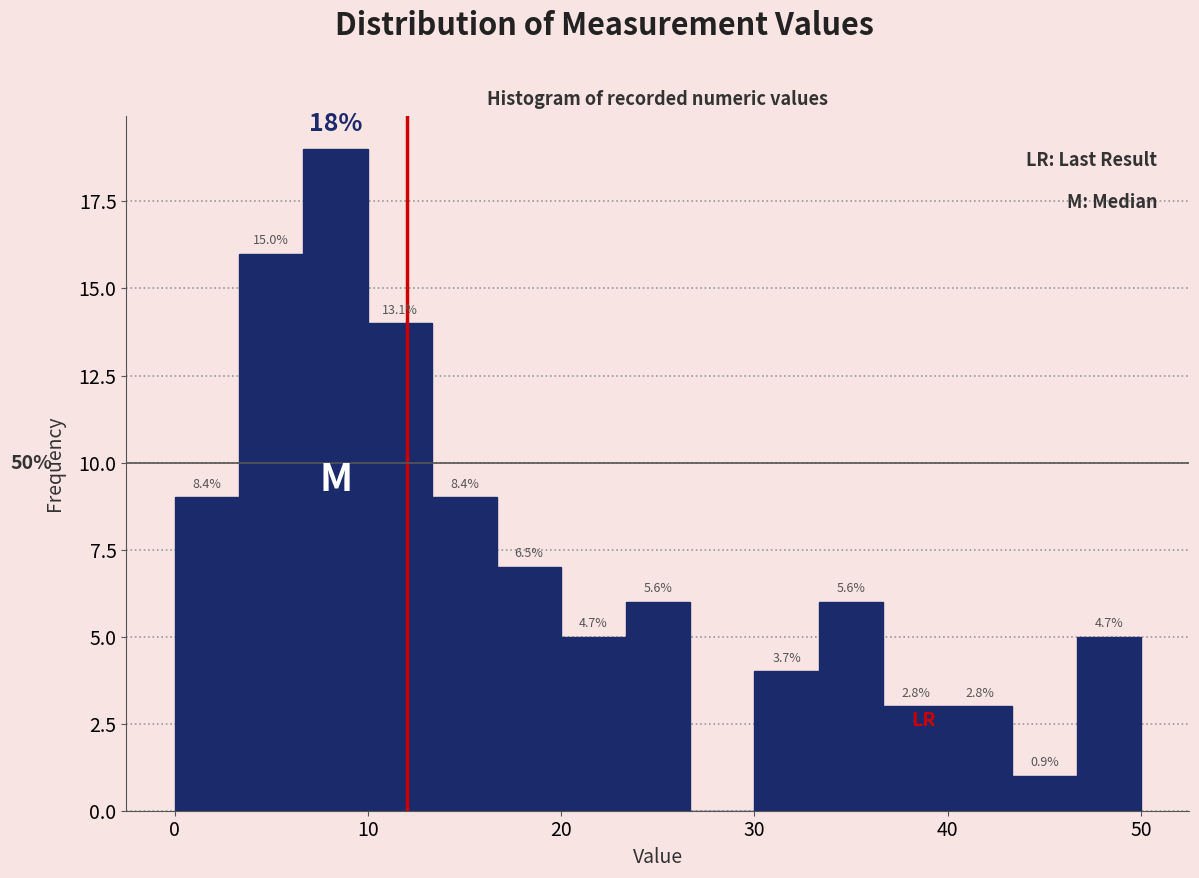

Read against the x-axis, roughly where is the centre of the tallest bar?

8